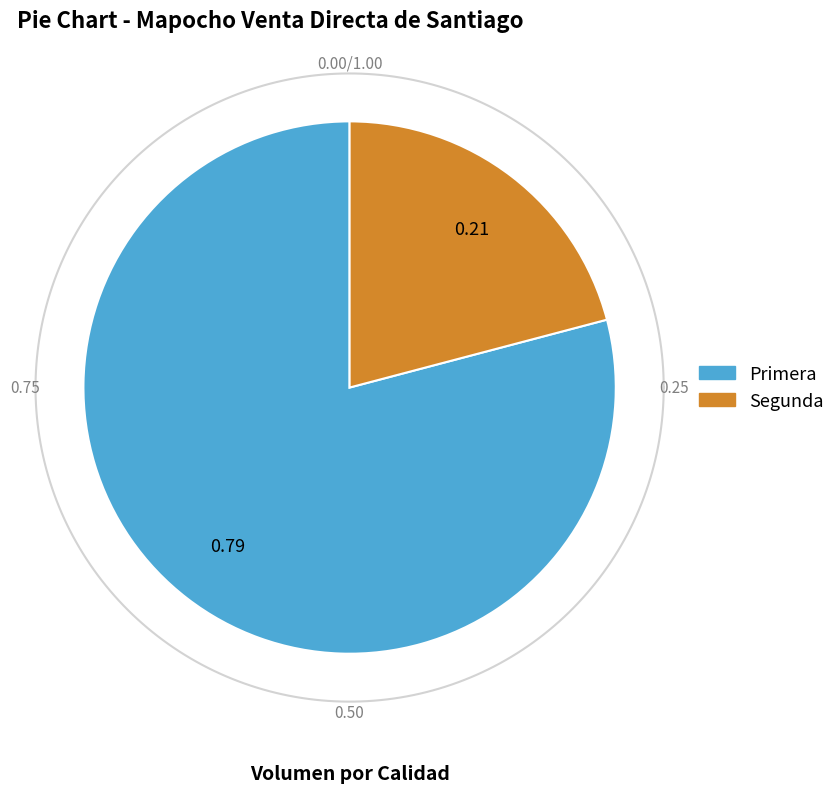

How many segments does this pie chart have?

2